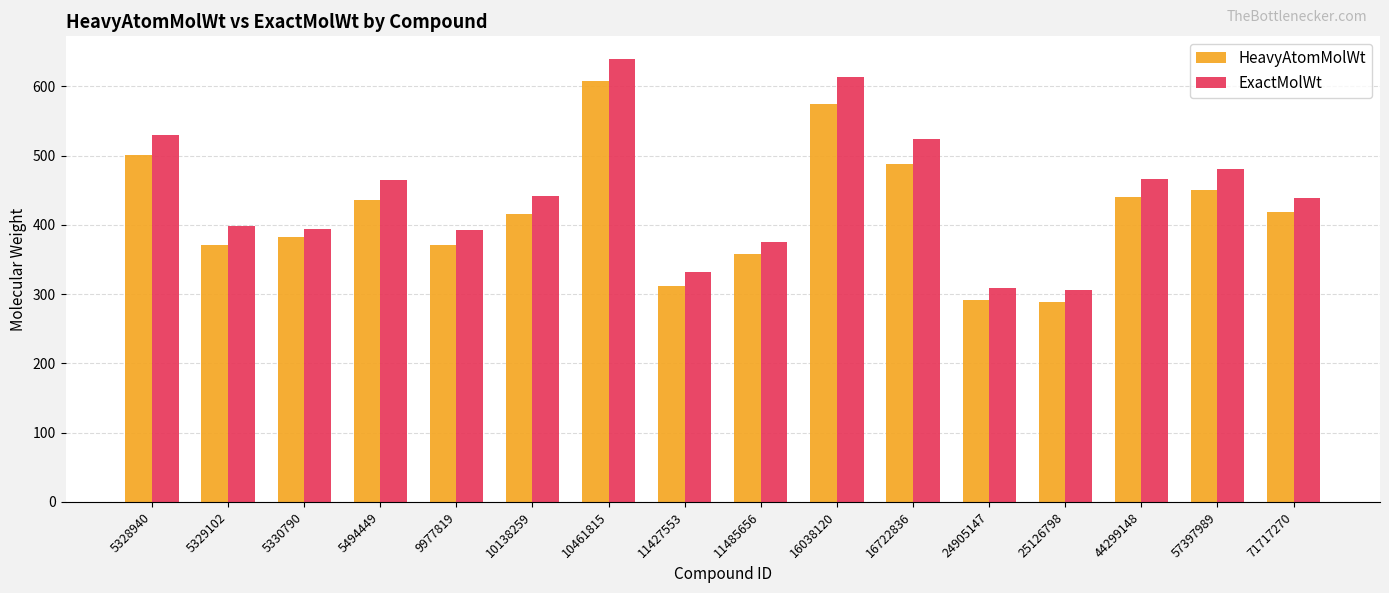

How many bars are there in total?

32